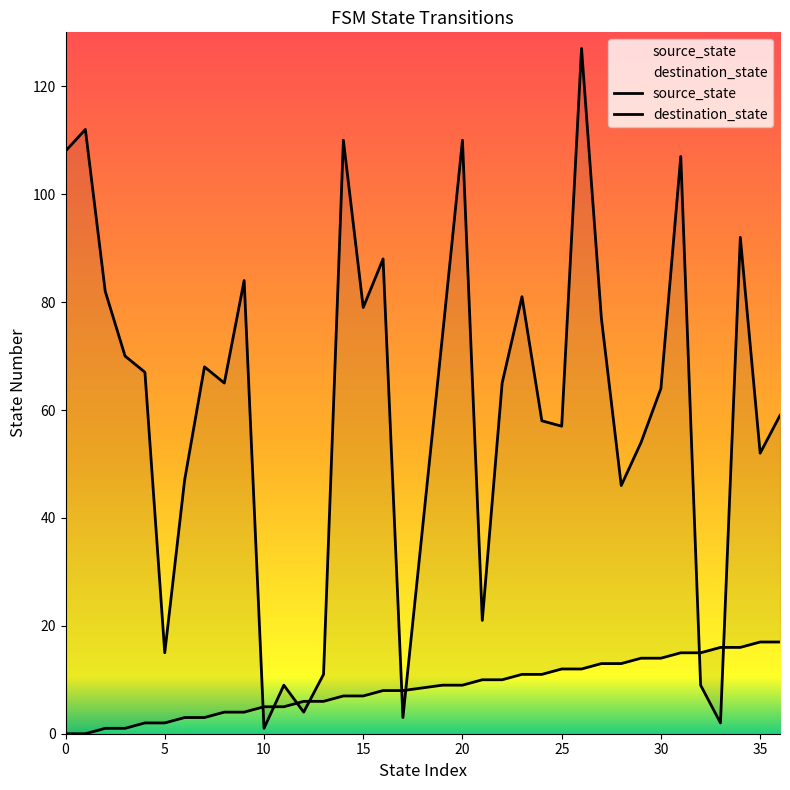

Between which two adjacent categories do destination_state and source_state first intersect?

9 and 10